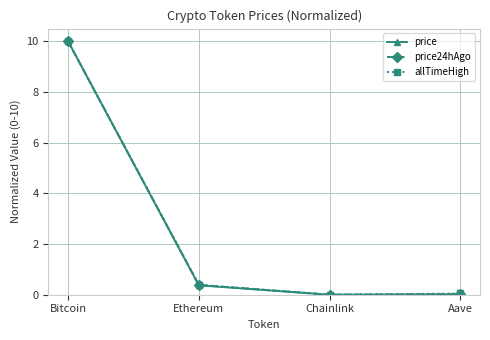

The allTimeHigh series shows 4.8 at Chainlink. True or false?

False